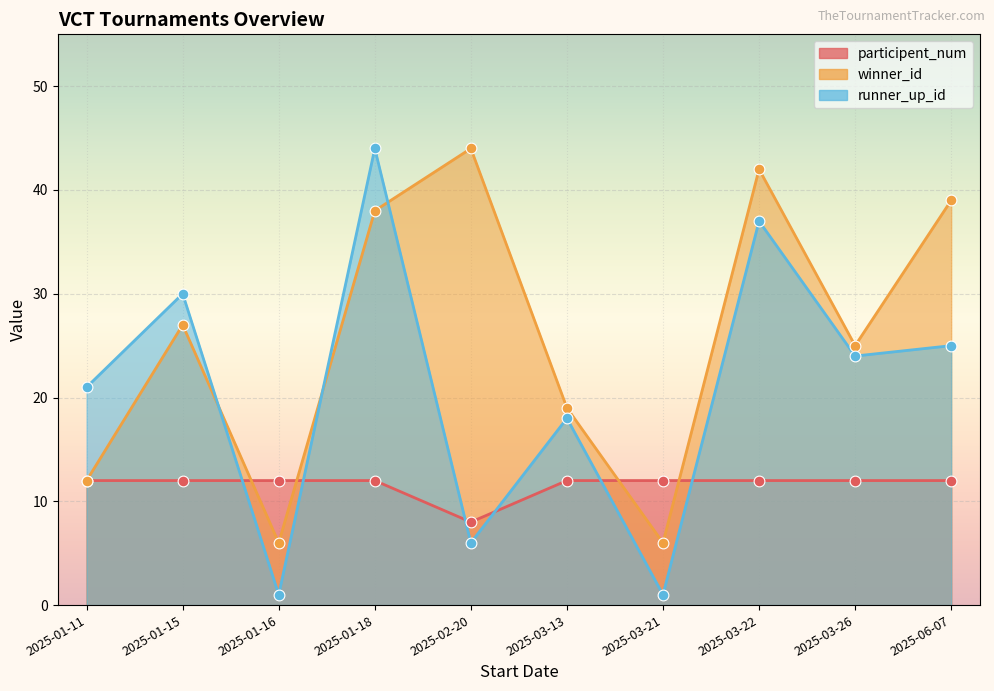

Which series has the largest Y range (max minus min)?

runner_up_id